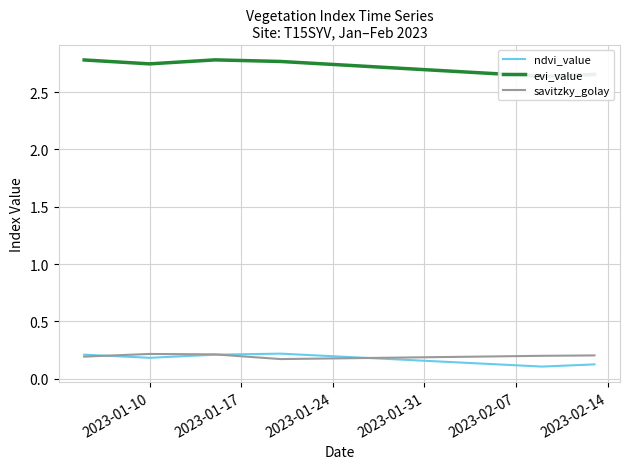

Which series has the widest spread of values?

evi_value